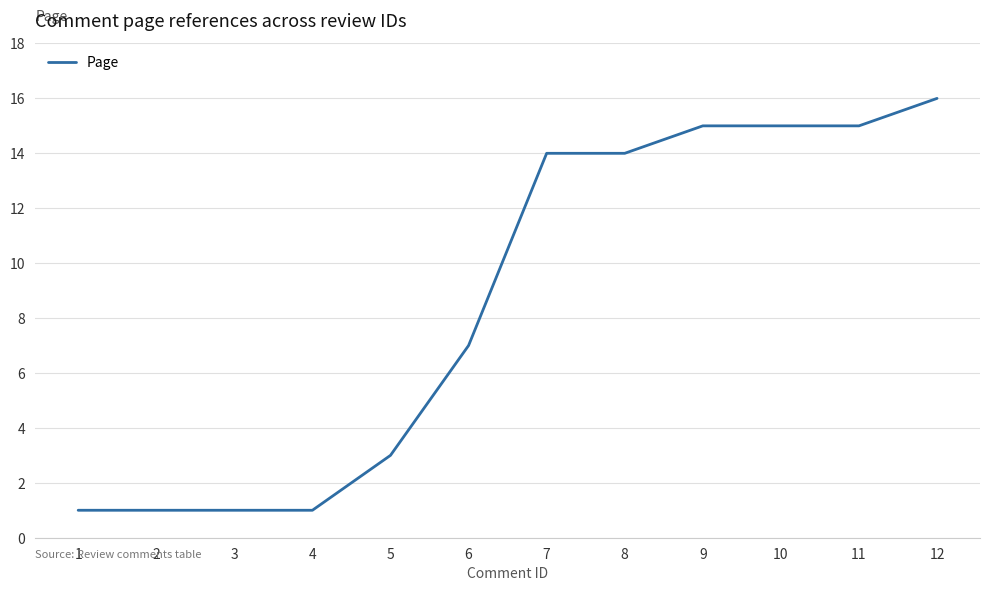

The chart shows a value of 3 at 5. True or false?

True